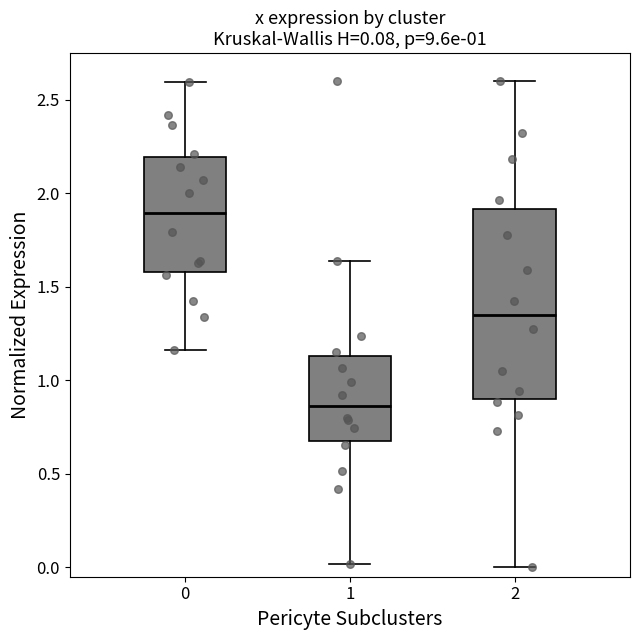

Which box has the highest median line?

0